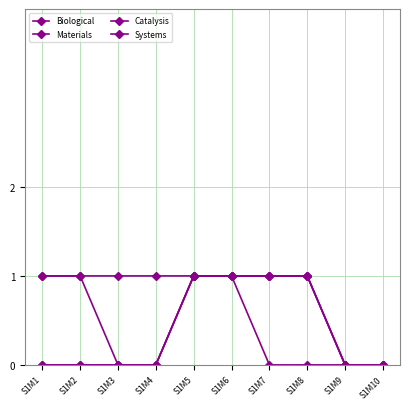

Which series has the widest spread of values?

Biological